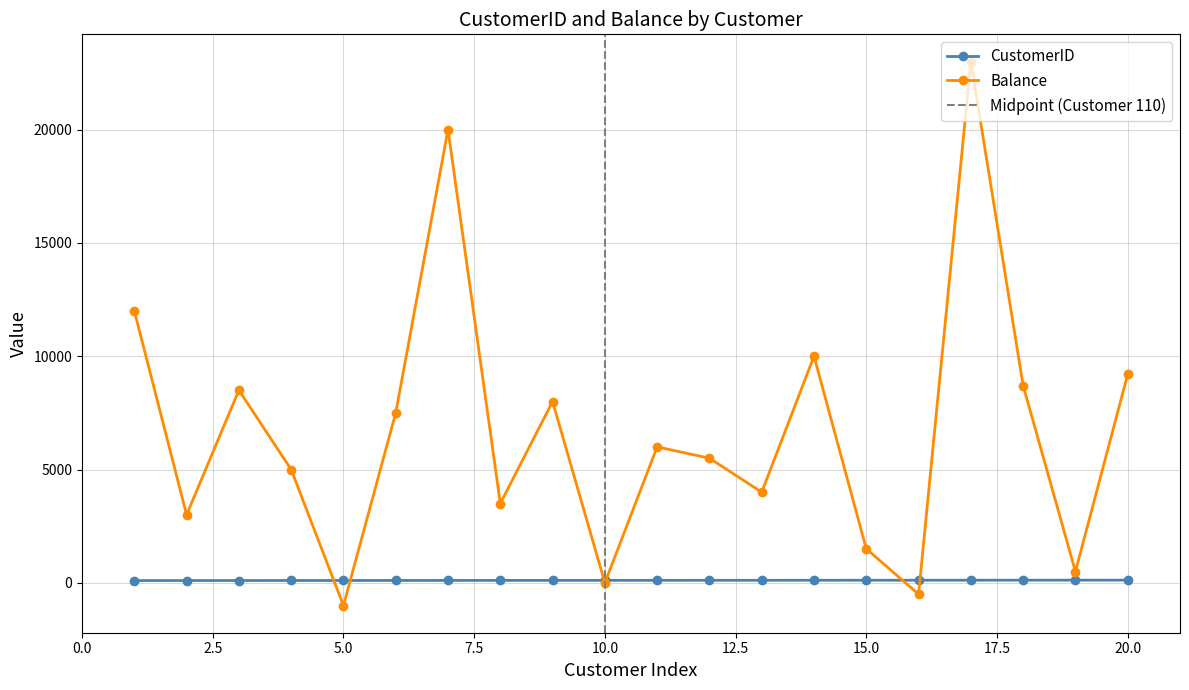

What is the average value of the Balance series?

6720